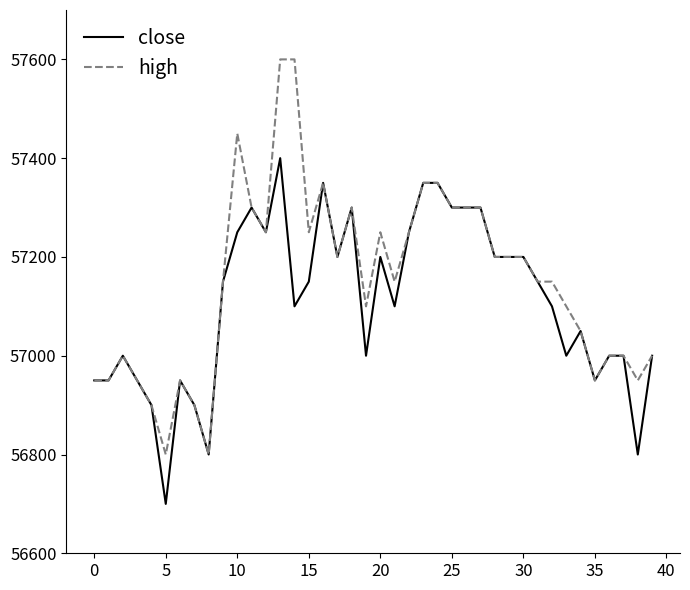

Does the chart display data point markers on the line(s)?

No